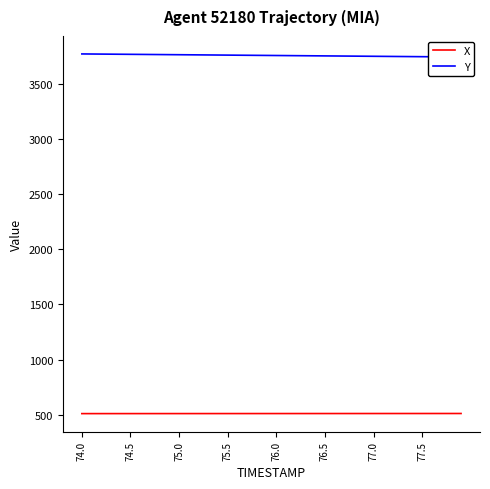

Rank the series by their maximum value, from highest to lowest.

Y, X